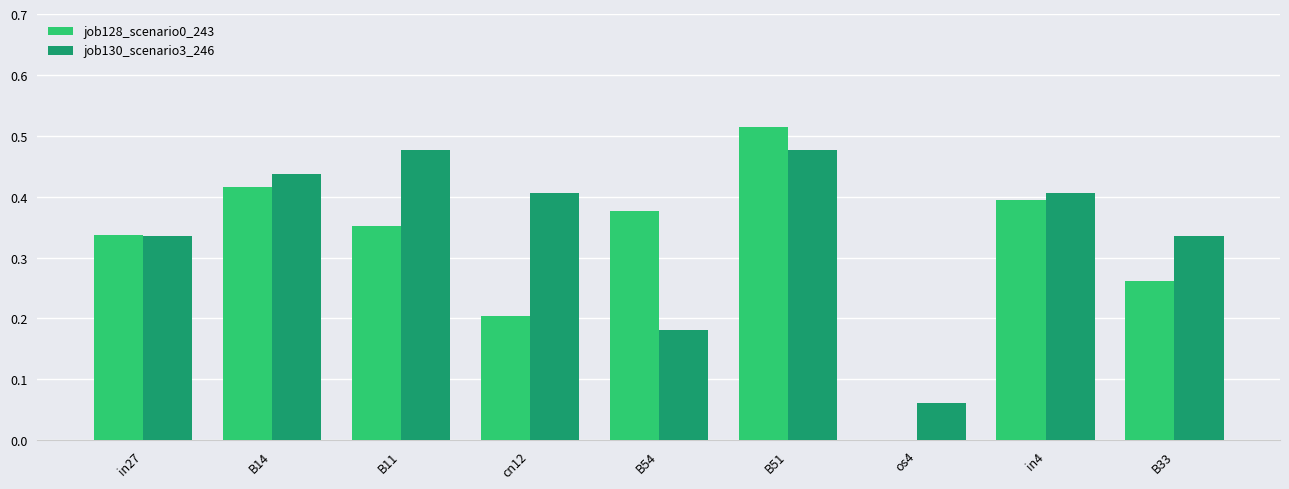

True or false: job128_scenario0_243 has a value of 0.6 at B14.

False